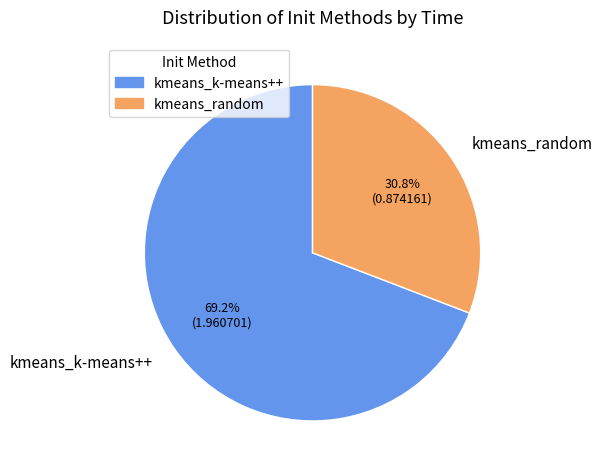

What is the total percentage of kmeans_k-means++ and kmeans_random?

100.0%